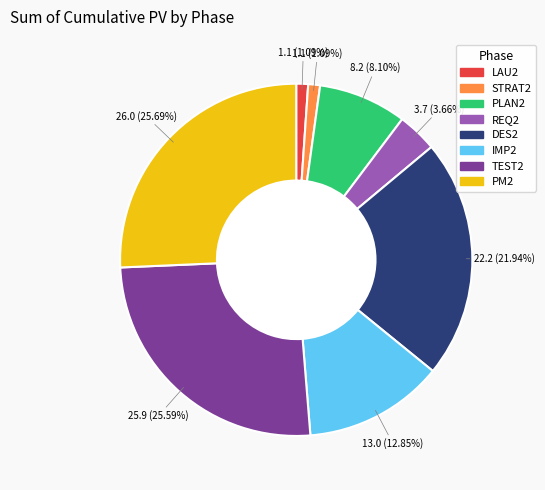

Does any single category account for the majority?

No